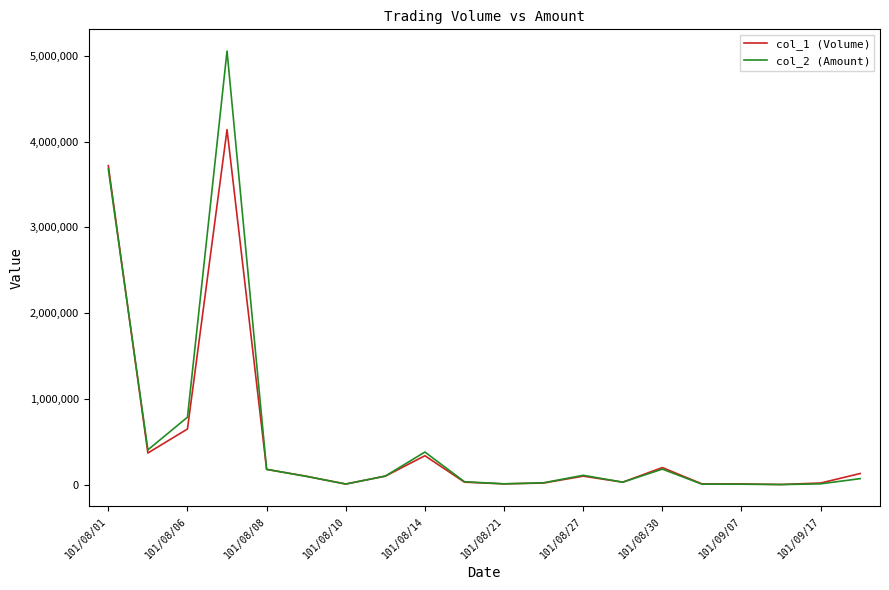

List the series in order of their overall mean, highest first.

col_2 (Amount), col_1 (Volume)